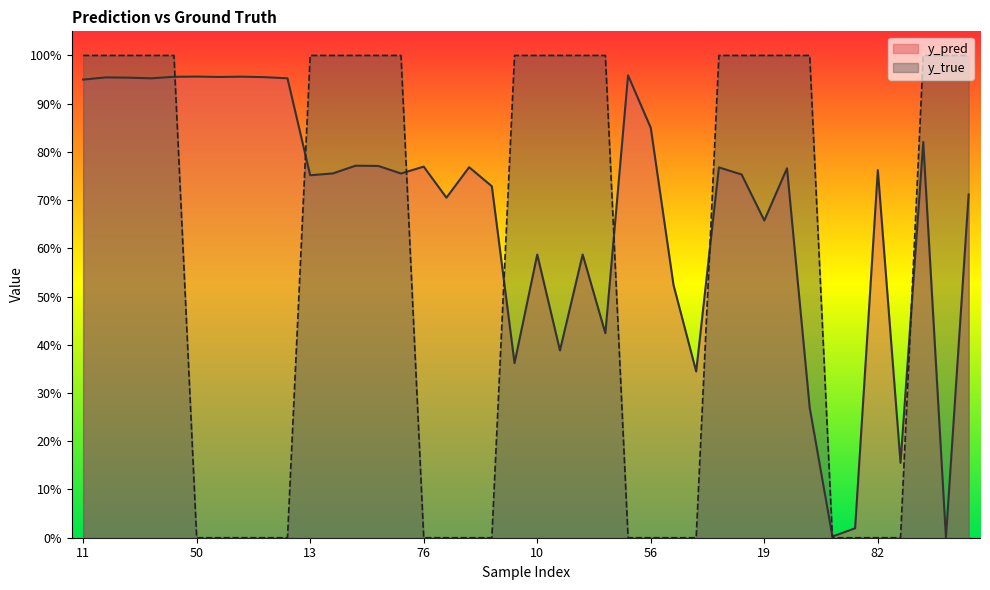

What is the label of the 27th point from the right?

29